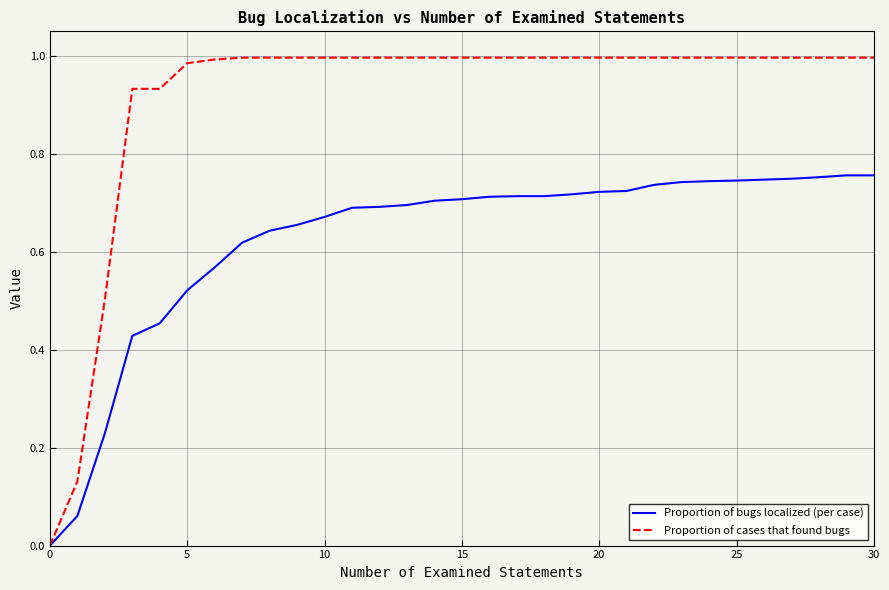

Which series has the largest total across all categories?

Proportion of cases that found bugs